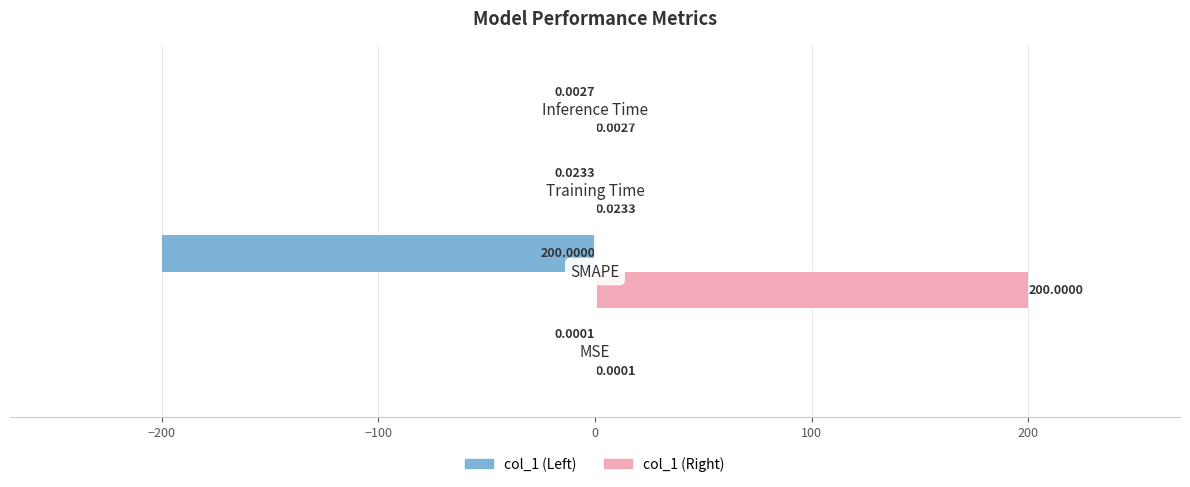

Which series has the largest total across all categories?

col_1 (Right)